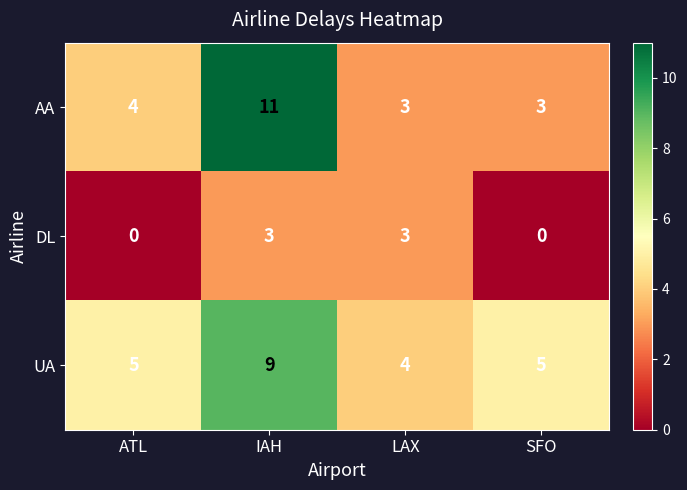

The value of DL at LAX is 3. True or false?

True